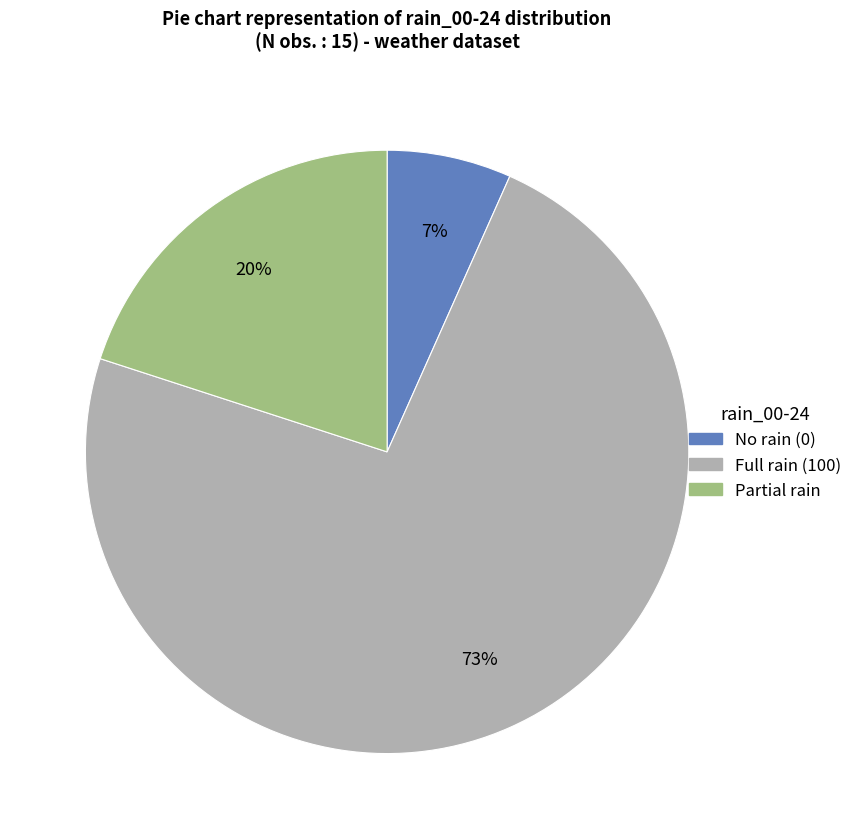

Count the number of slices in the pie.

3